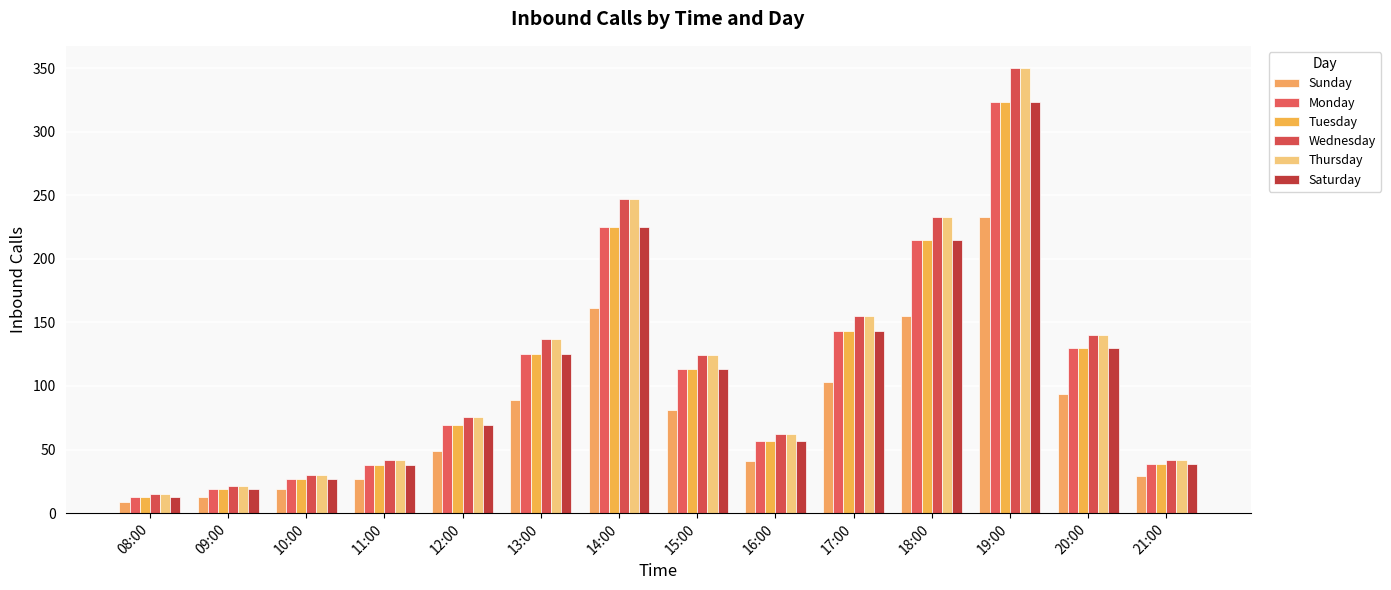

Which series changed the most between 08:00 and 15:00?

Wednesday